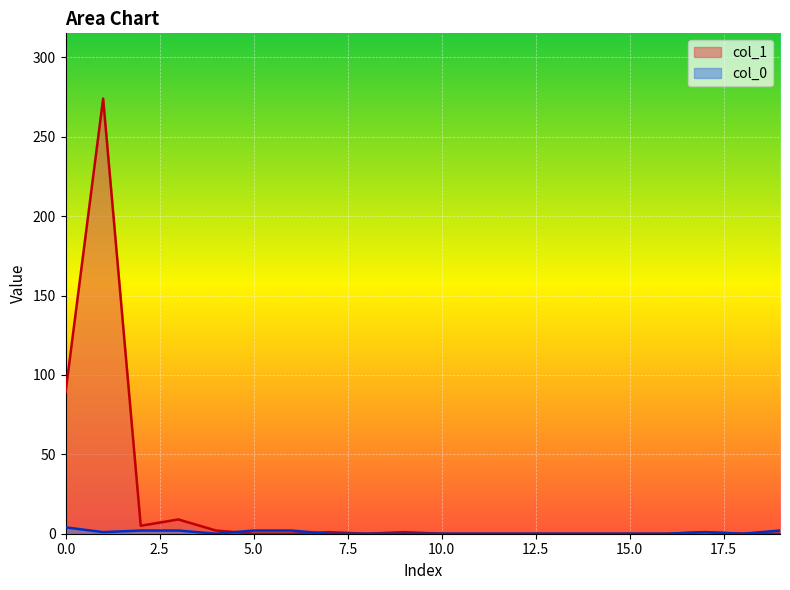

At which category is the sum across all series the highest?

1